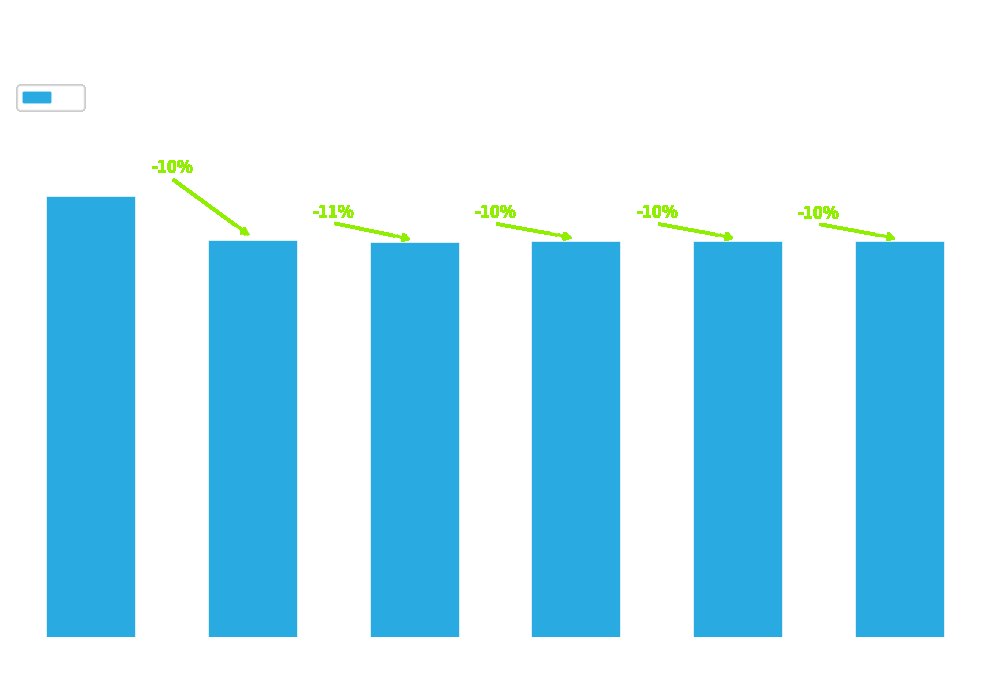

Is it true that the value at VA6 is 0.8?

True